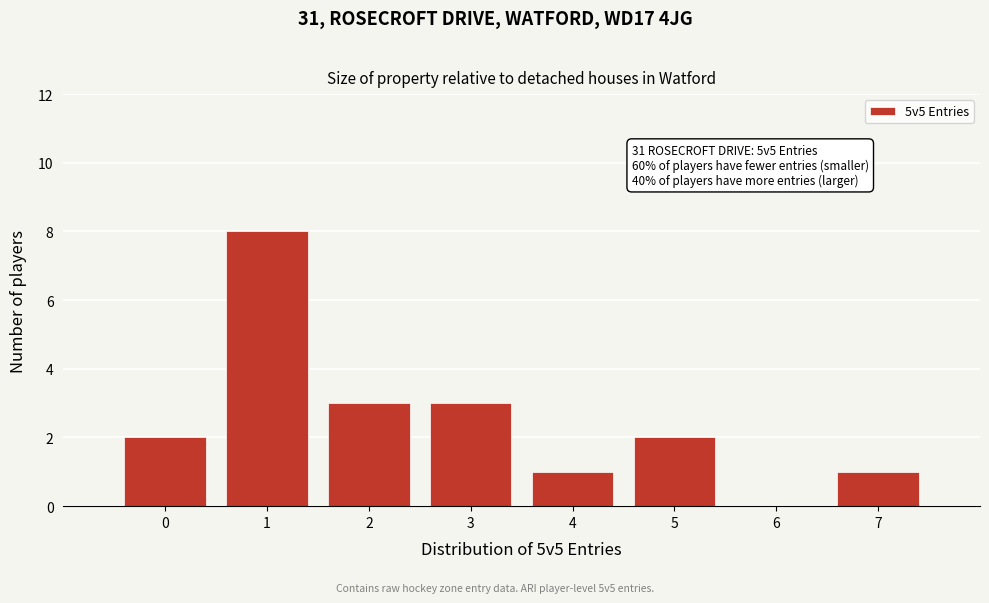

Over which range of the x-axis is the bar tallest?

0.5 to 1.5